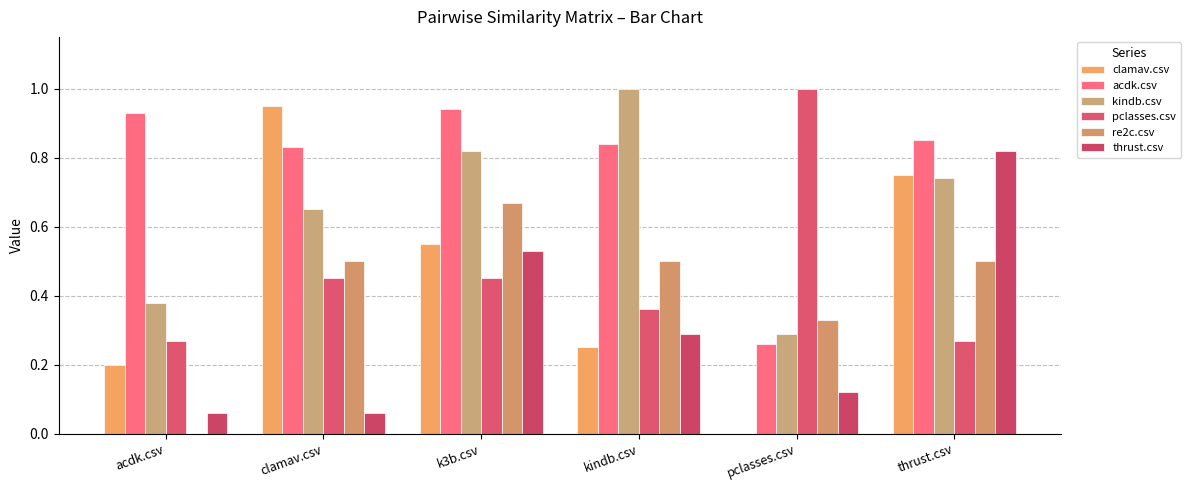

What is the difference between the maximum and minimum values in the thrust.csv series?

0.8